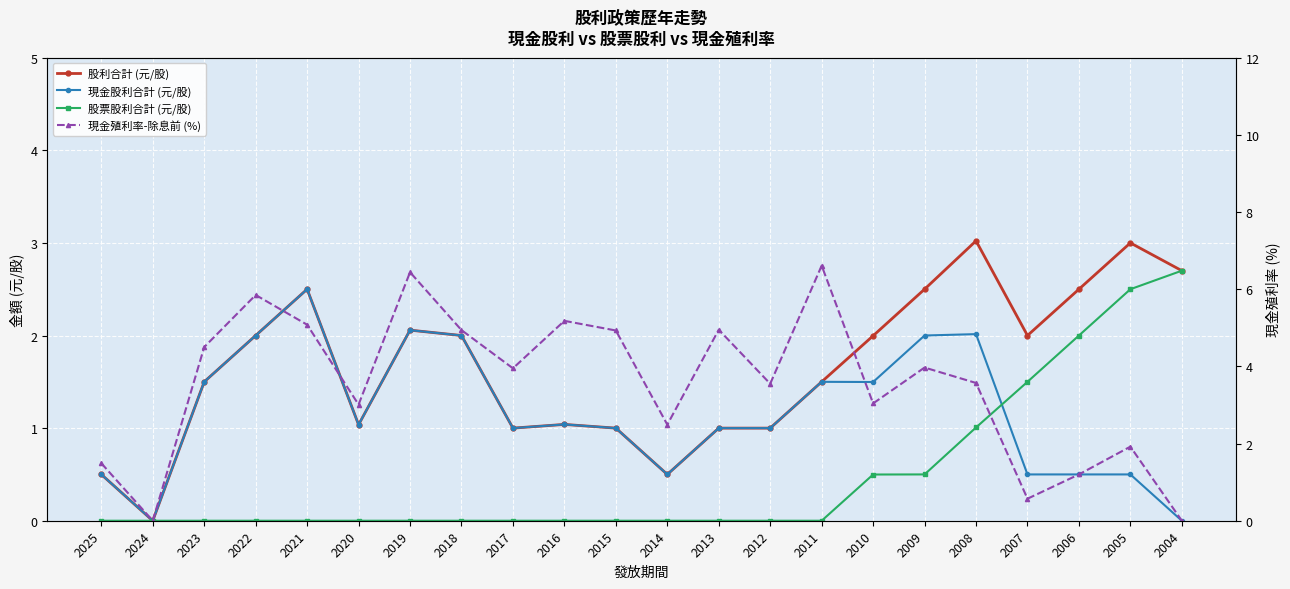

How many values in 現金殖利率-除息前 (%) are above zero?

20